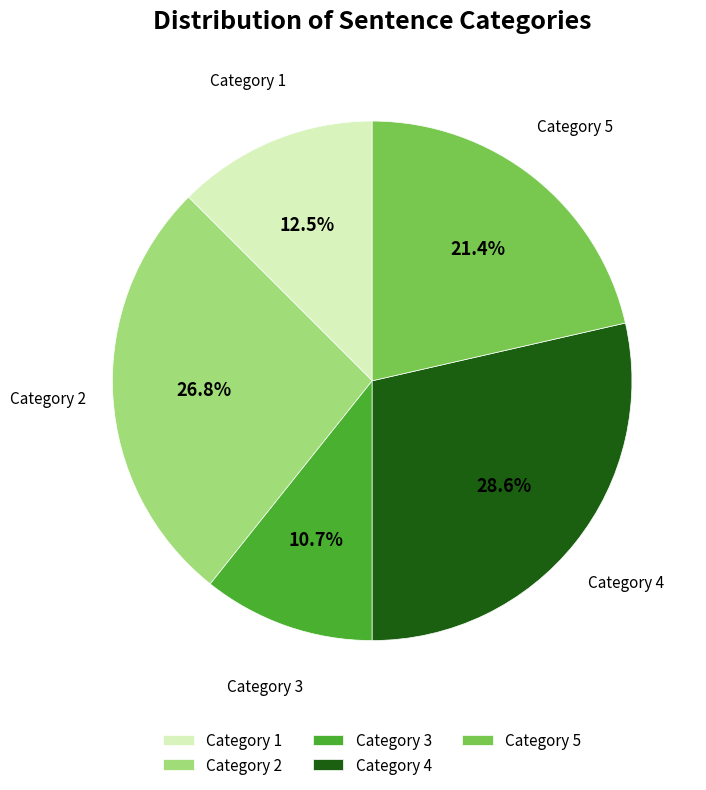

Count the number of slices in the pie.

5